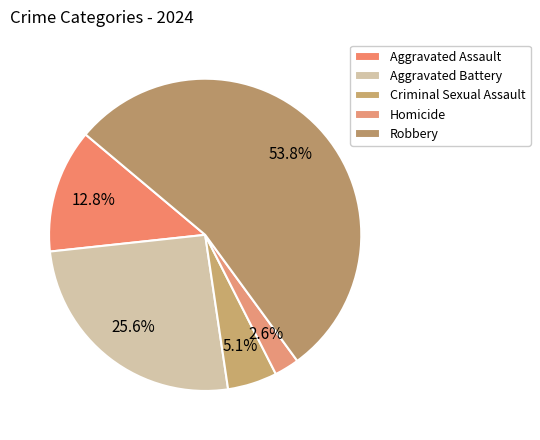

To the nearest percent, what is the combined percentage of Robbery and Aggravated Battery?

79%